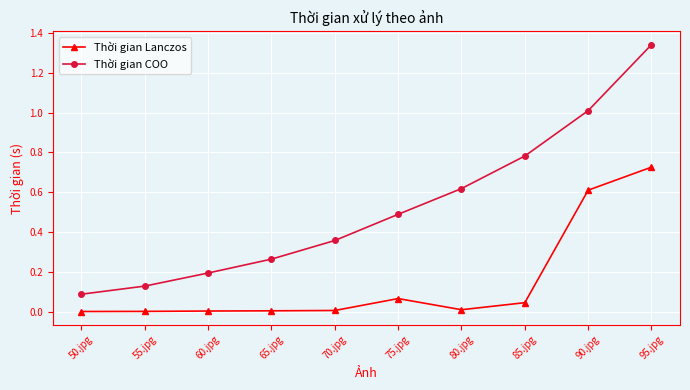

List the labels in order of Thời gian COO value, smallest first.

50.jpg, 55.jpg, 60.jpg, 65.jpg, 70.jpg, 75.jpg, 80.jpg, 85.jpg, 90.jpg, 95.jpg